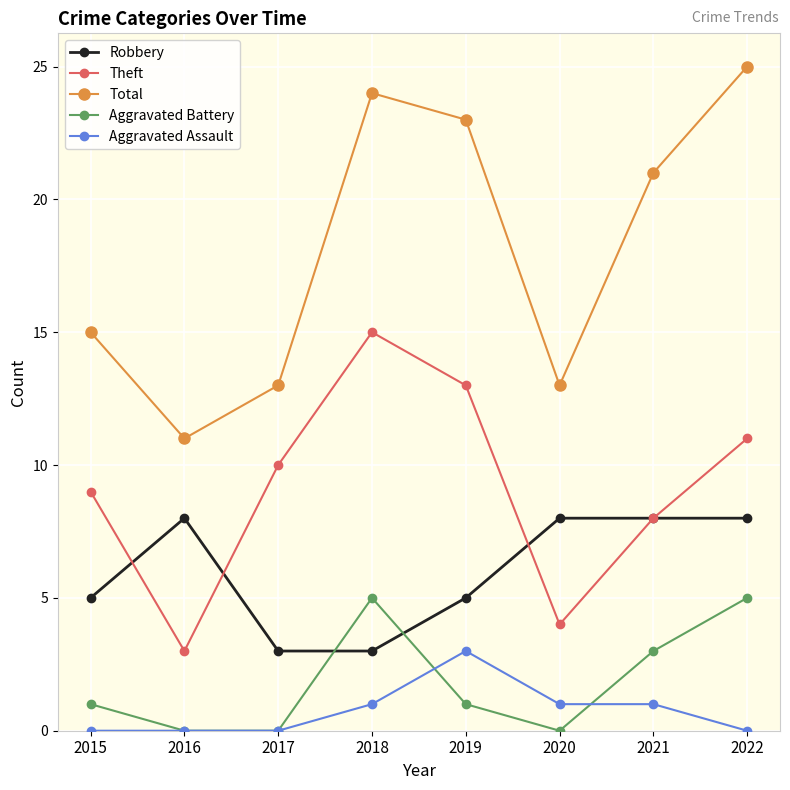

What is the difference between the second highest and second lowest values in the Total series?

11